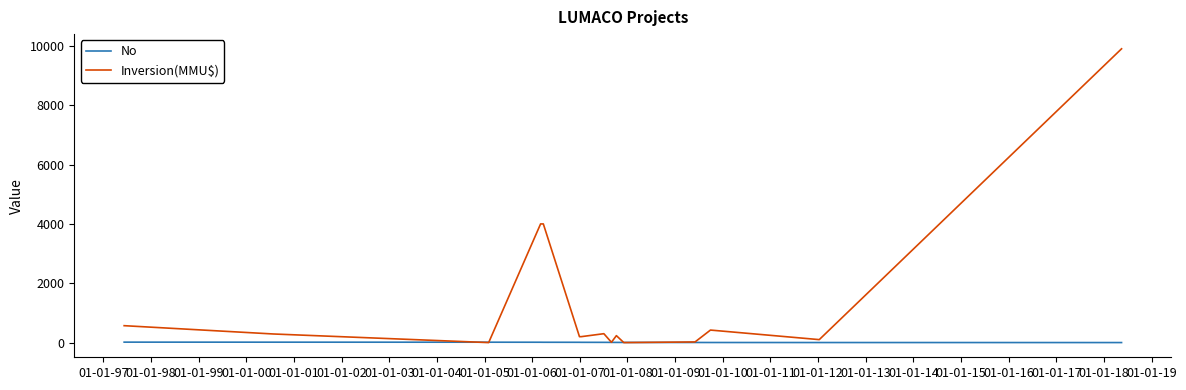

What is the greatest value displayed?

9903